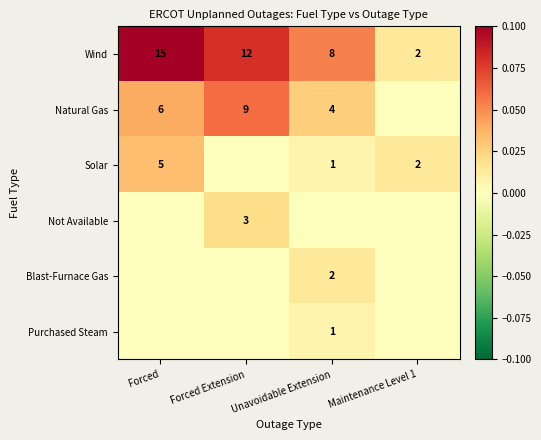

Read the Wind value at Forced, to the nearest 5.

15